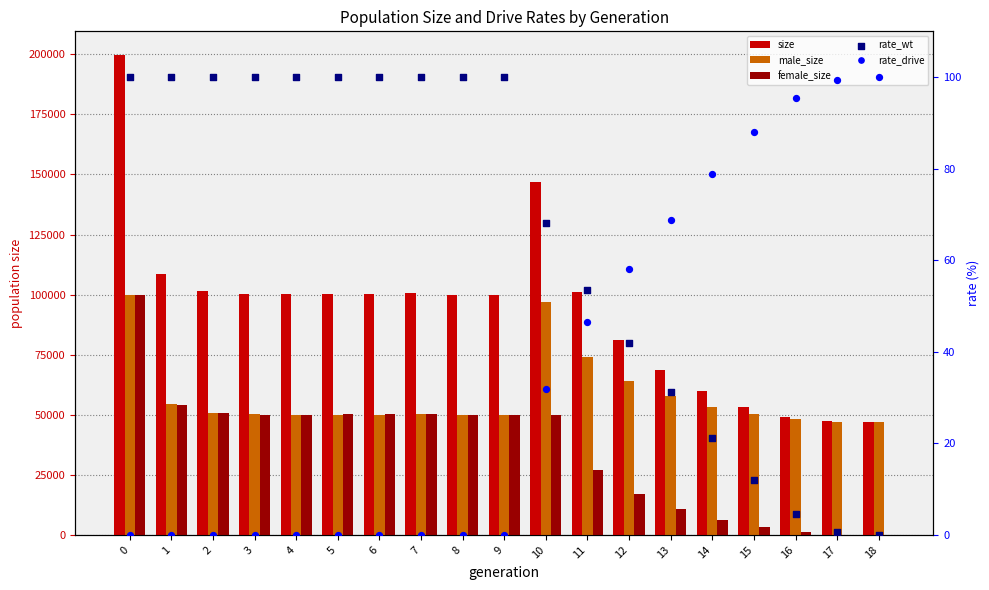

What is the total value across all series at 0?

399260.0